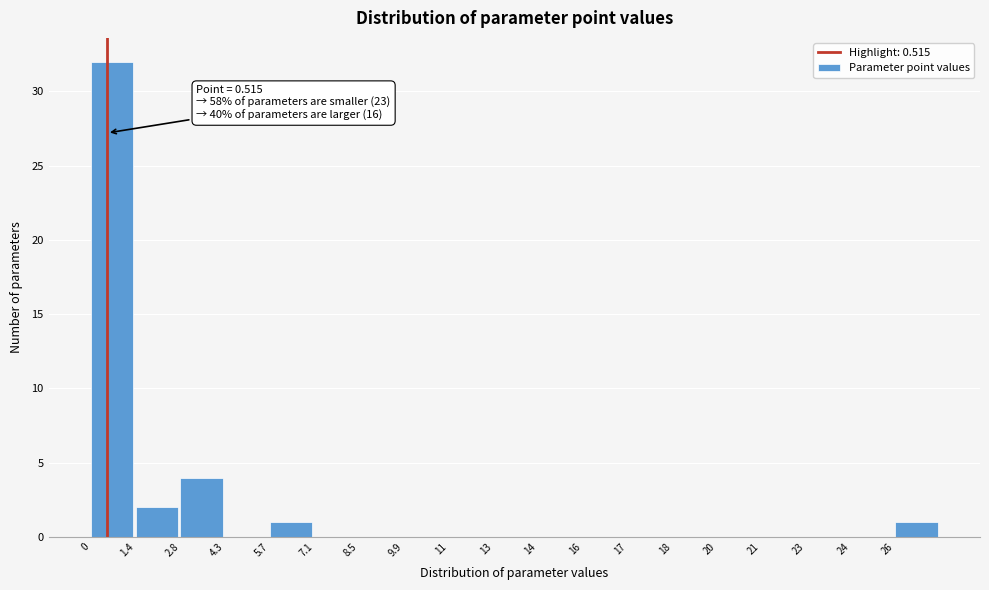

Reading left to right, list all the values displayed in this chart.

0=32	1.4=2	2.8=4	4.3=0	5.7=1	7.1=0	8.5=0	9.9=0	11=0	13=0	14=0	16=0	17=0	18=0	20=0	21=0	23=0	24=0	26=1